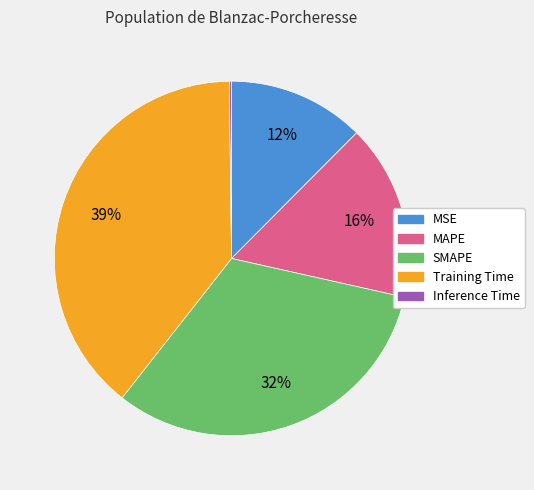

Combined, do SMAPE and MAPE account for over 50%?

No